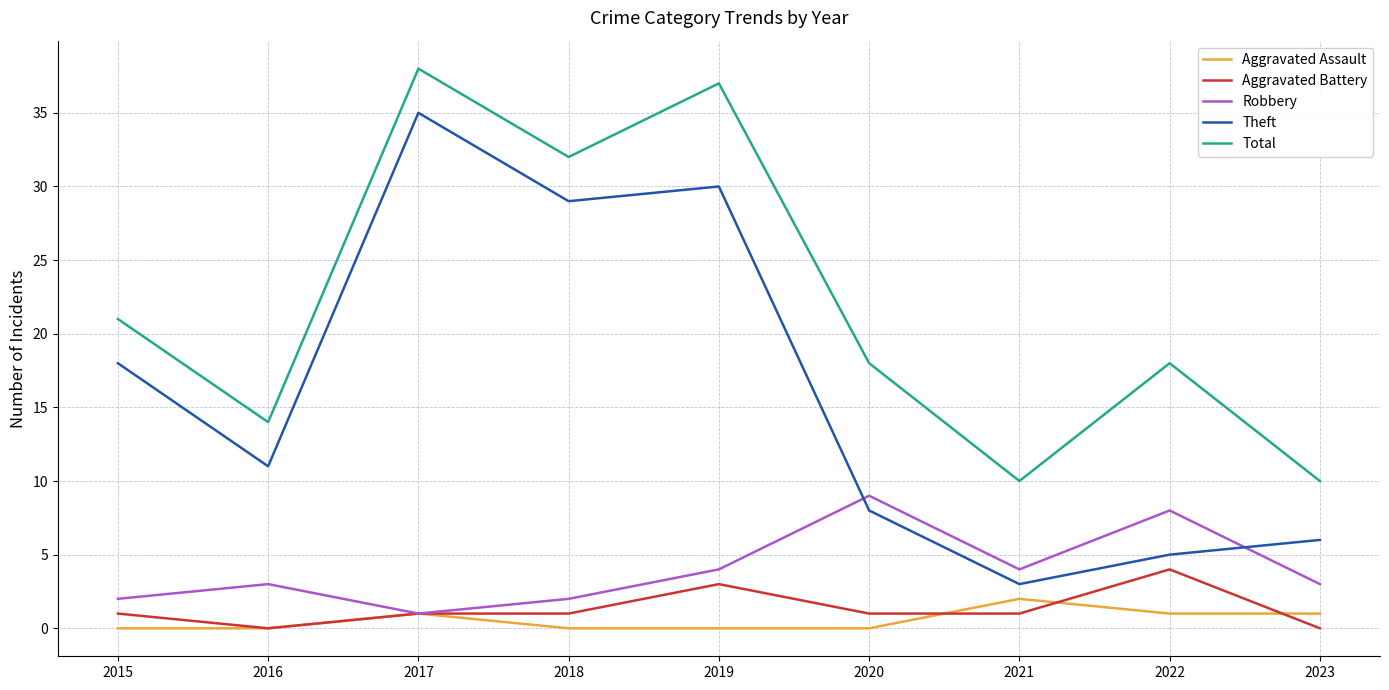

The value of Total at 2023 is 17. True or false?

False